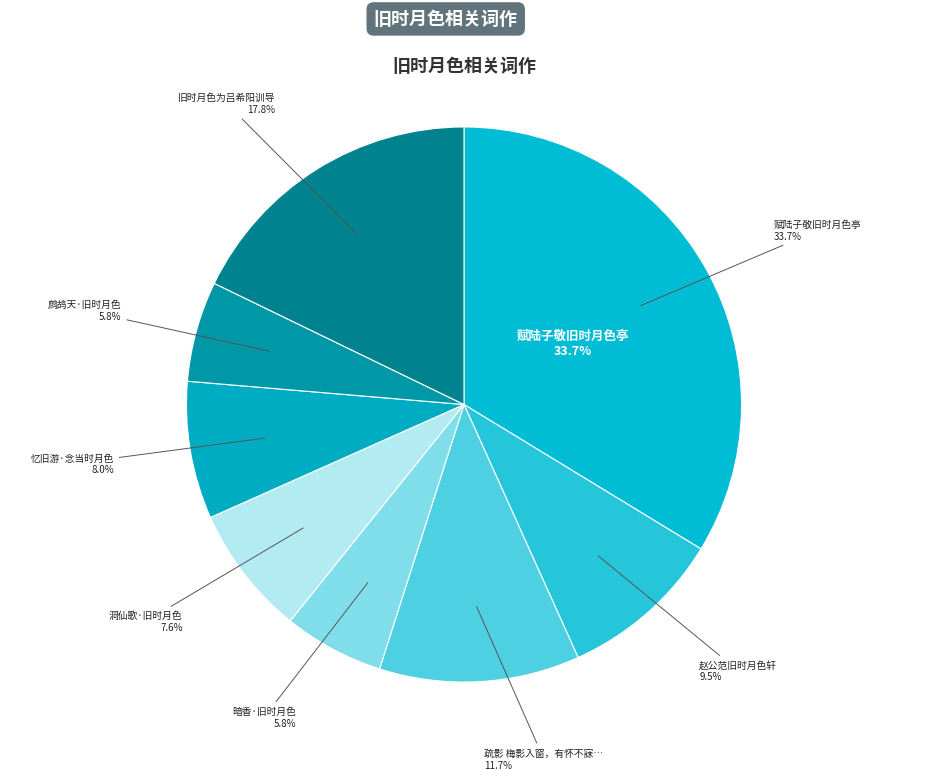

Is it true that 赋陆子敬旧时月色亭 is 34% of the pie?

True